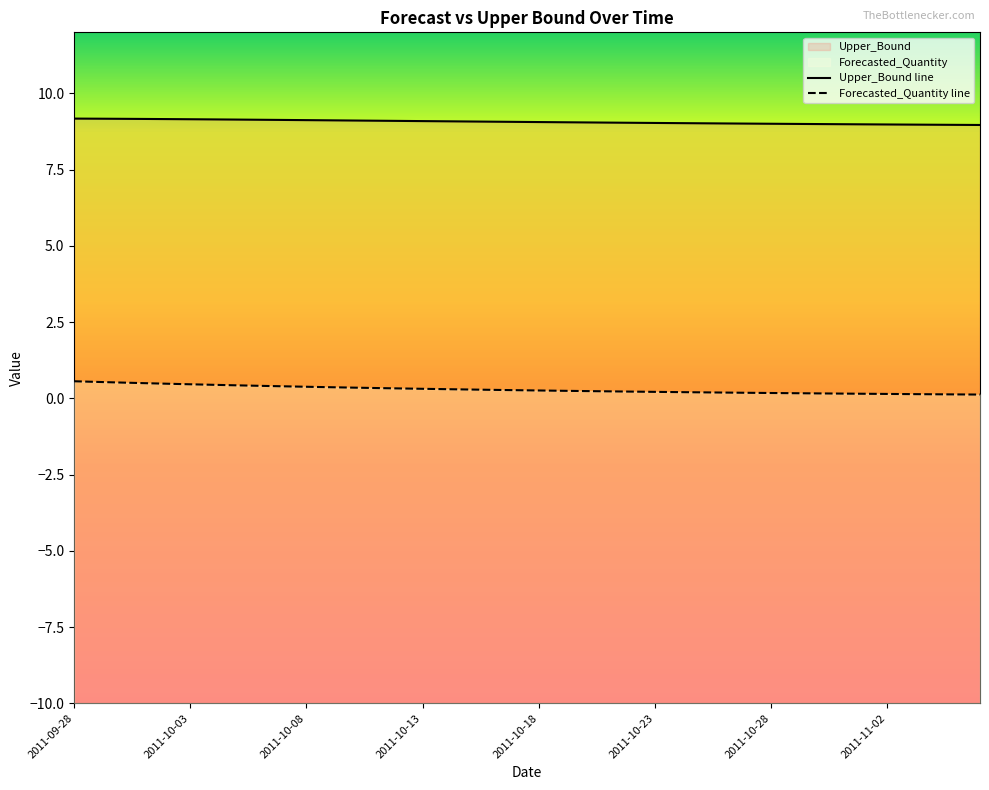

What is the maximum value for Forecasted_Quantity?

0.6